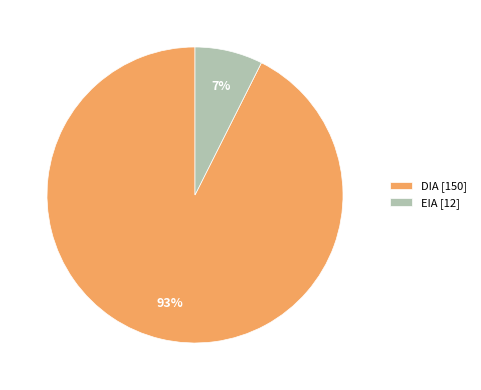

Is the sum of DIA and EIA greater than half?

Yes